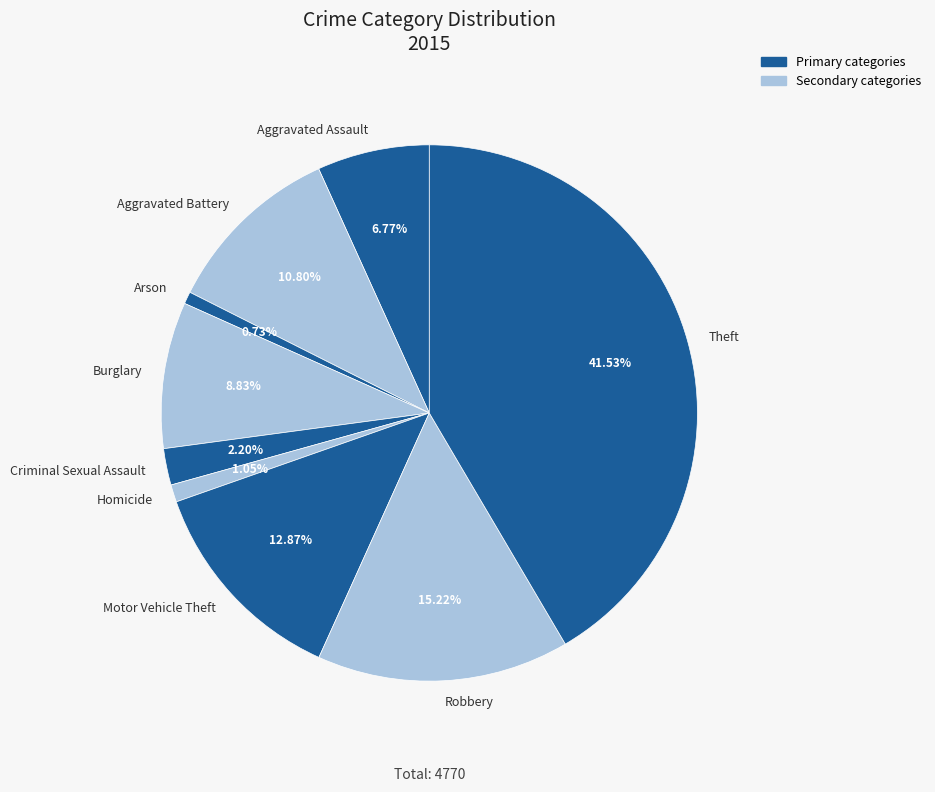

Which category has the biggest portion of the pie?

Theft